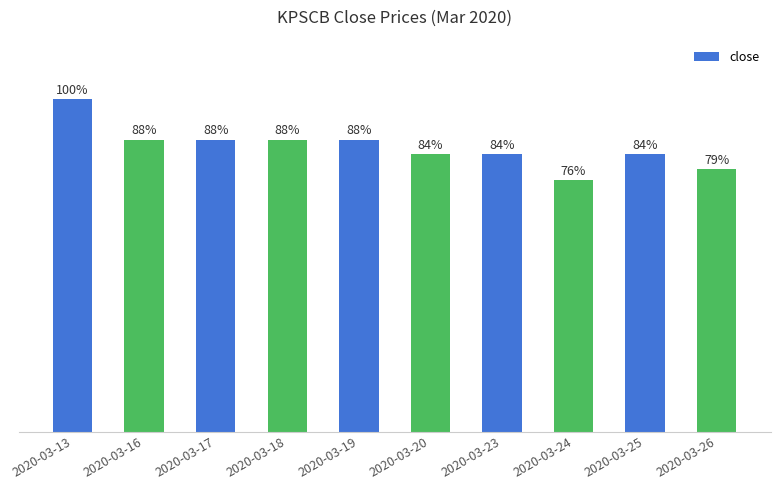

Does the chart contain any negative values?

No